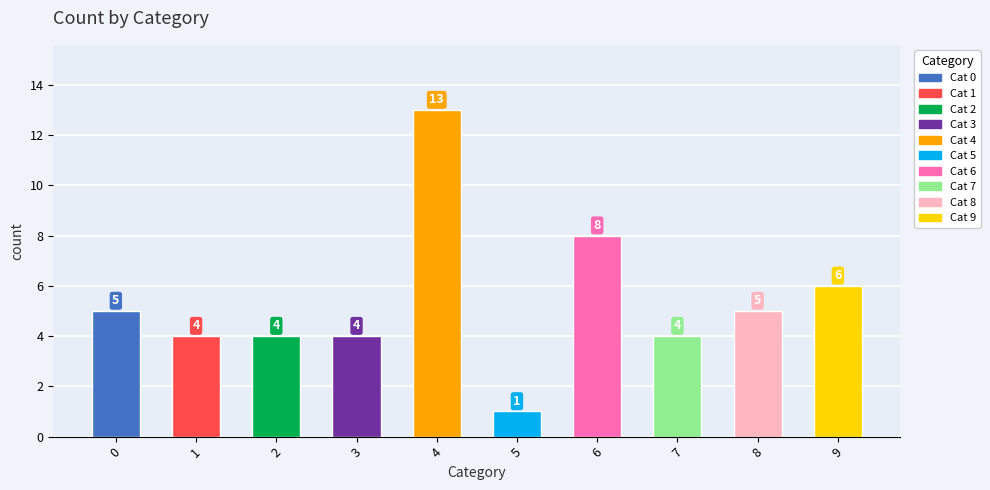

Between 7 and 9, which is larger?

9